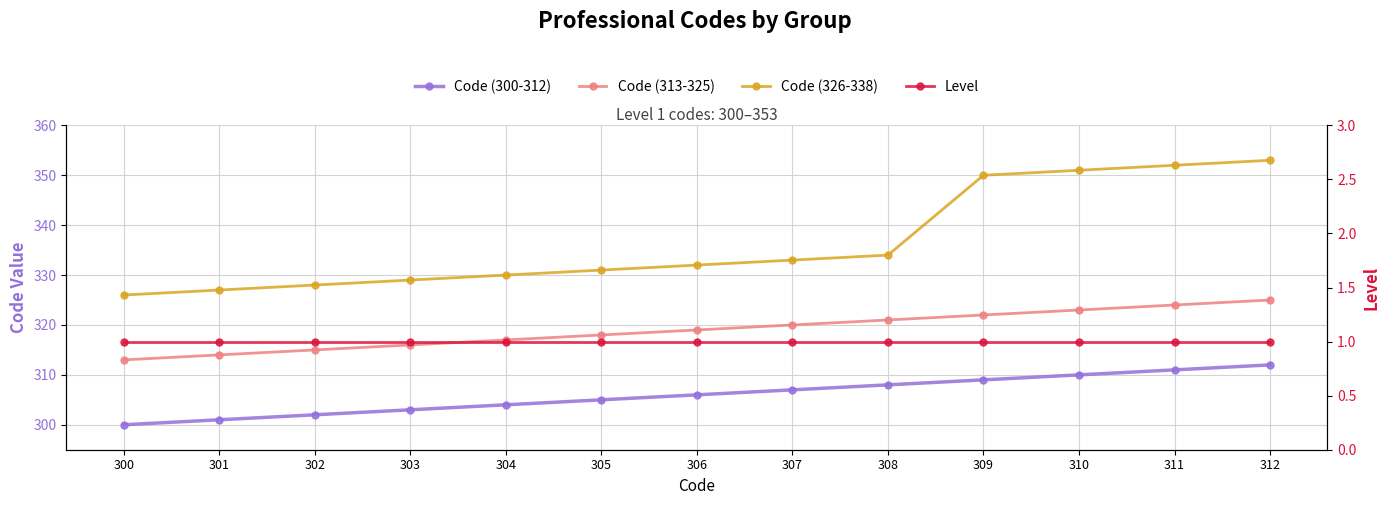

Which category has the highest value across all series?

312